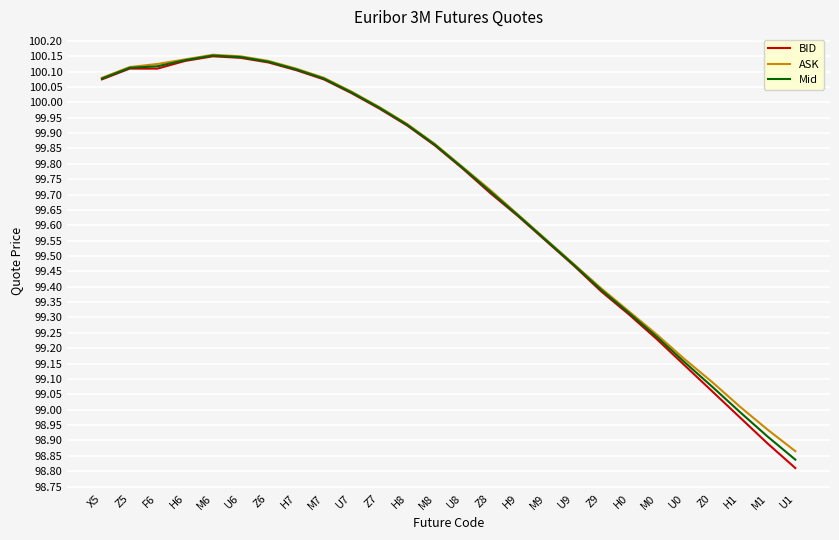

The BID series shows 100.1 at F6. True or false?

True